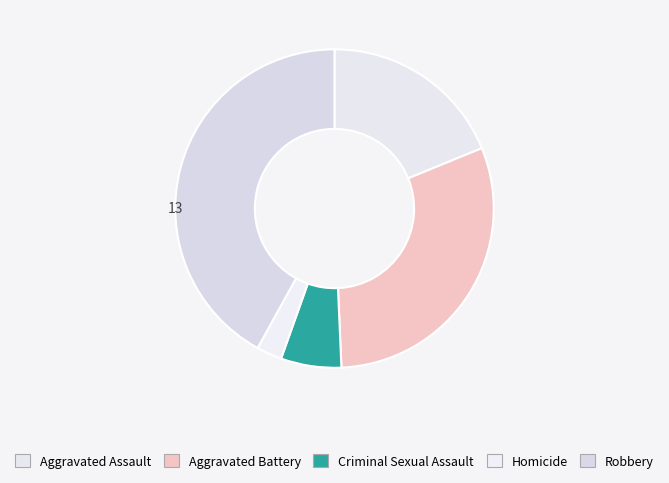

What is the total percentage of Aggravated Assault and Homicide?

21.4%